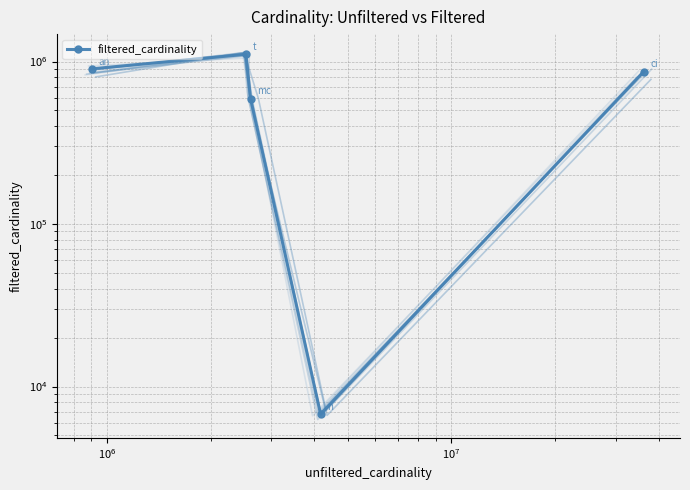

What is the average value?

694894